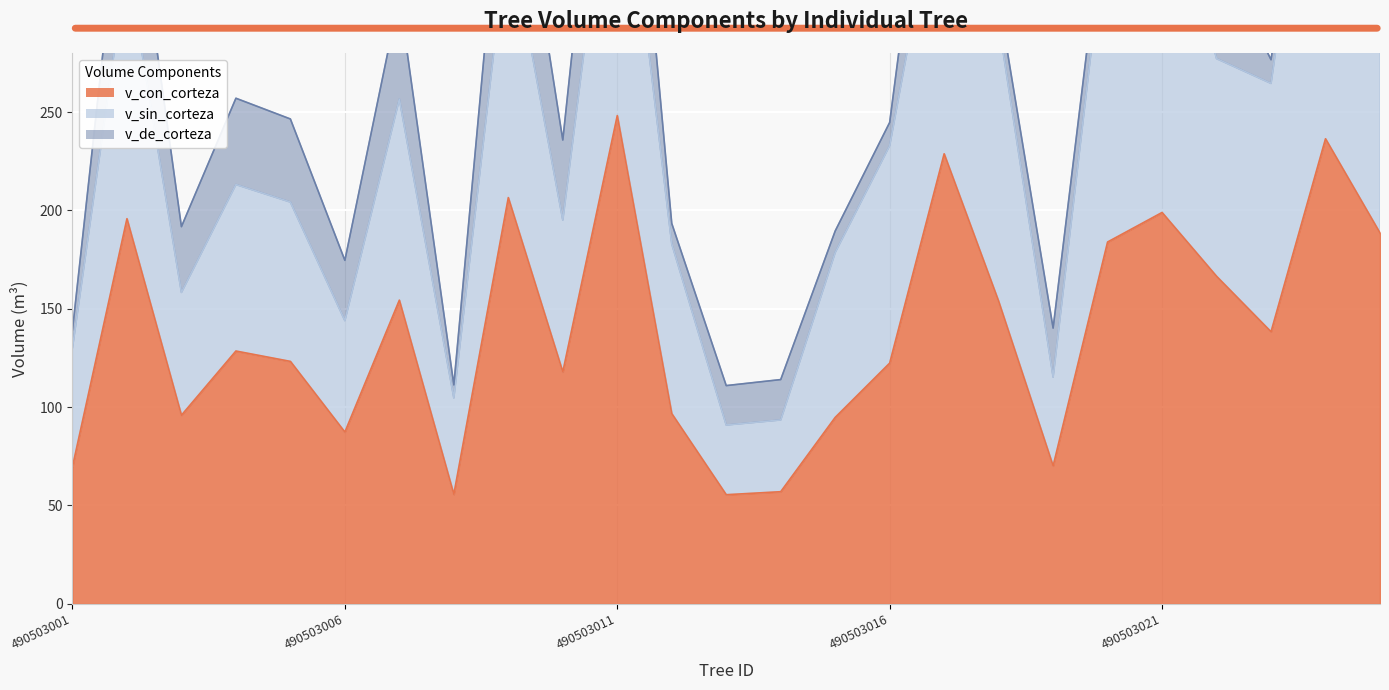

At how many categories does at least one series exceed 29?

25